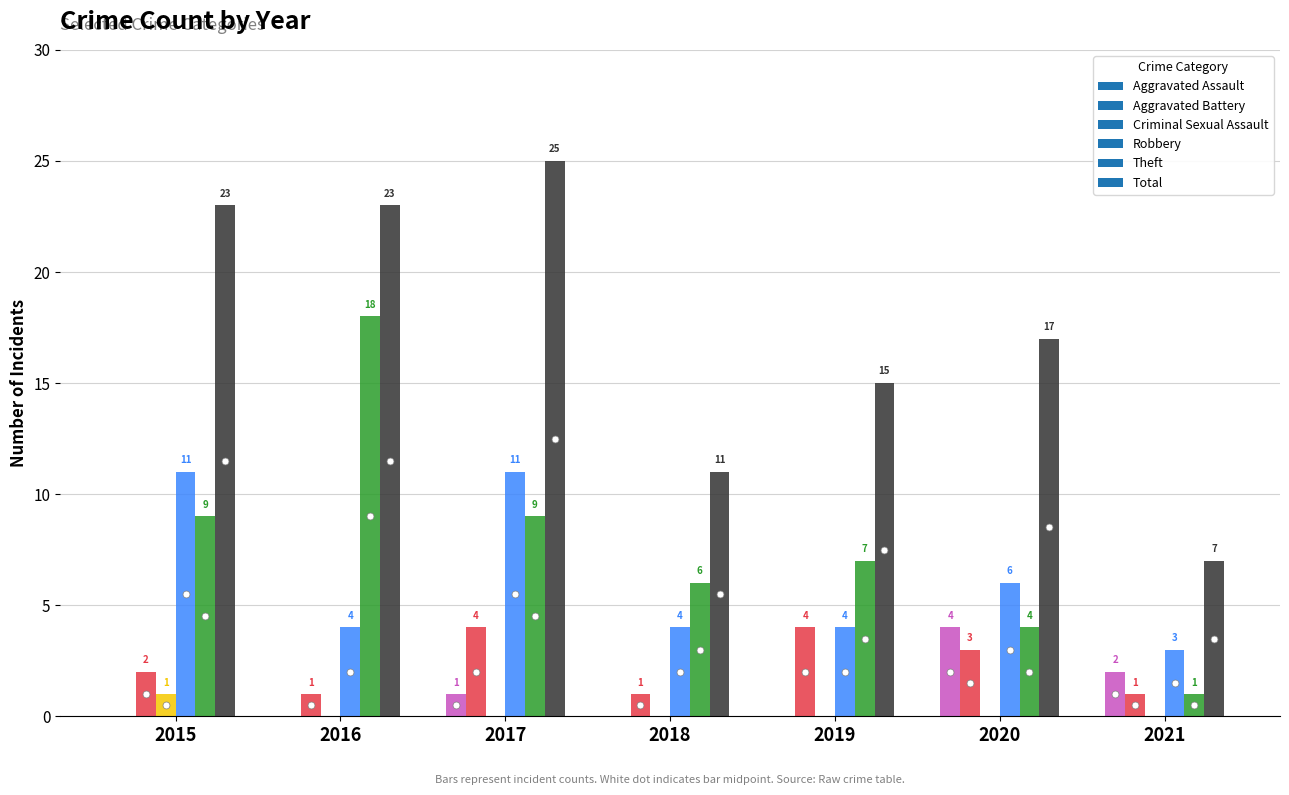

Count the low values in the range 11 to 23.

5